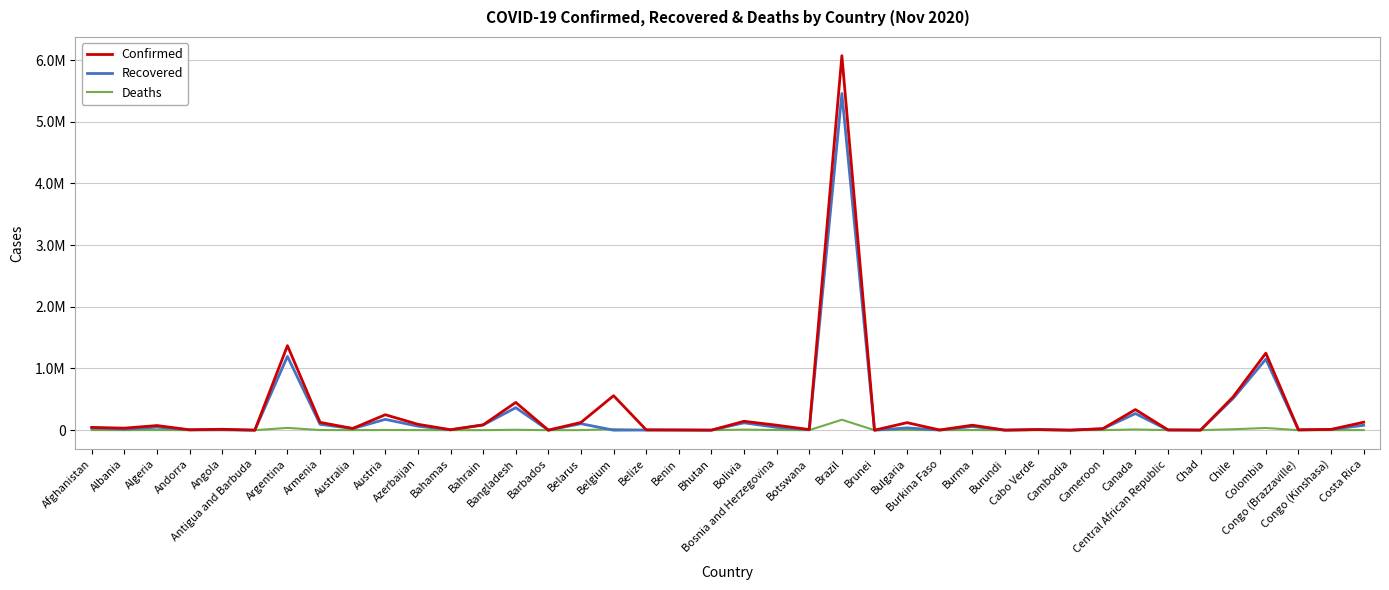

In Recovered, how many points are lower than both neighbors (excluding endpoints)?

15